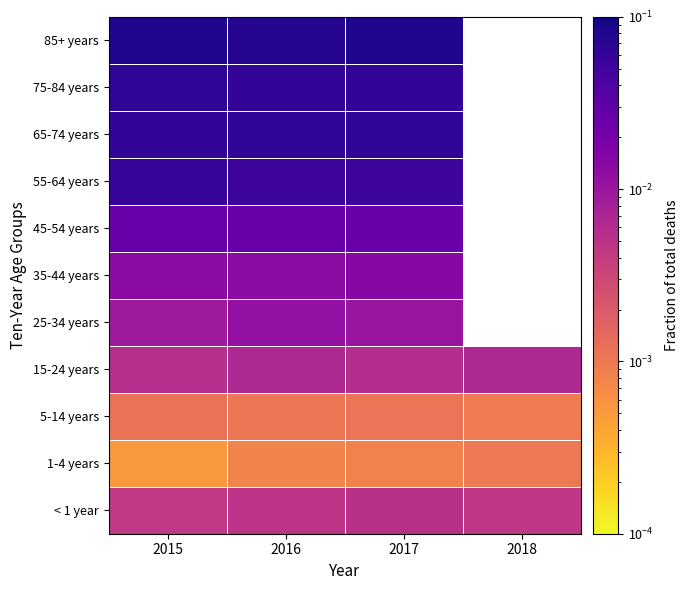

What is the sum of the 85+ years values at 2017 and 2016?

0.2